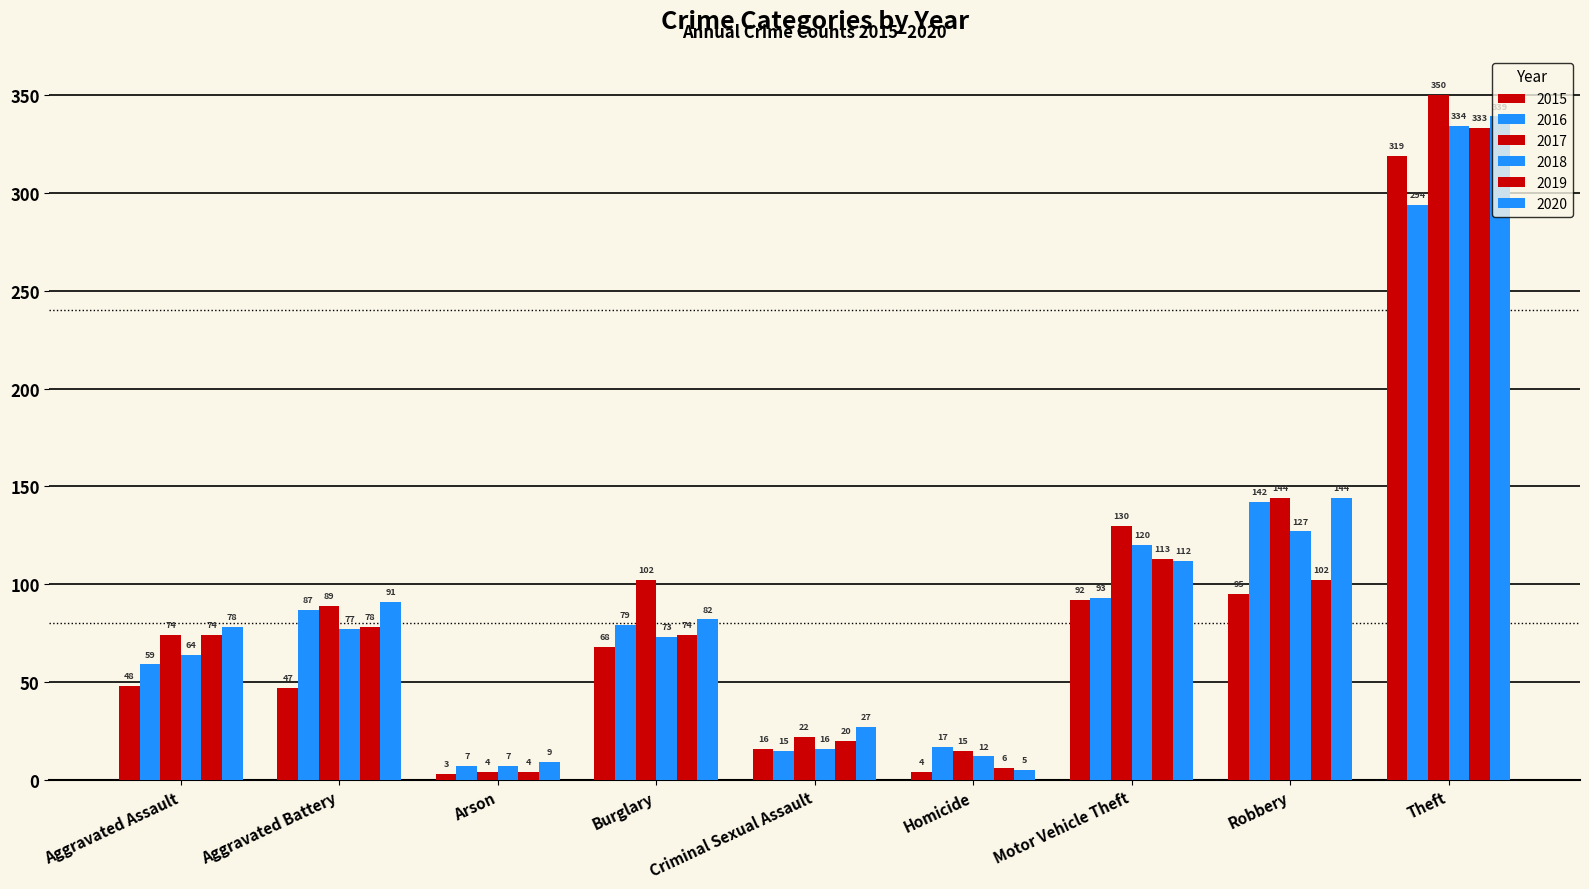

What value does the 2019 series have at Arson, to the nearest 5?

5